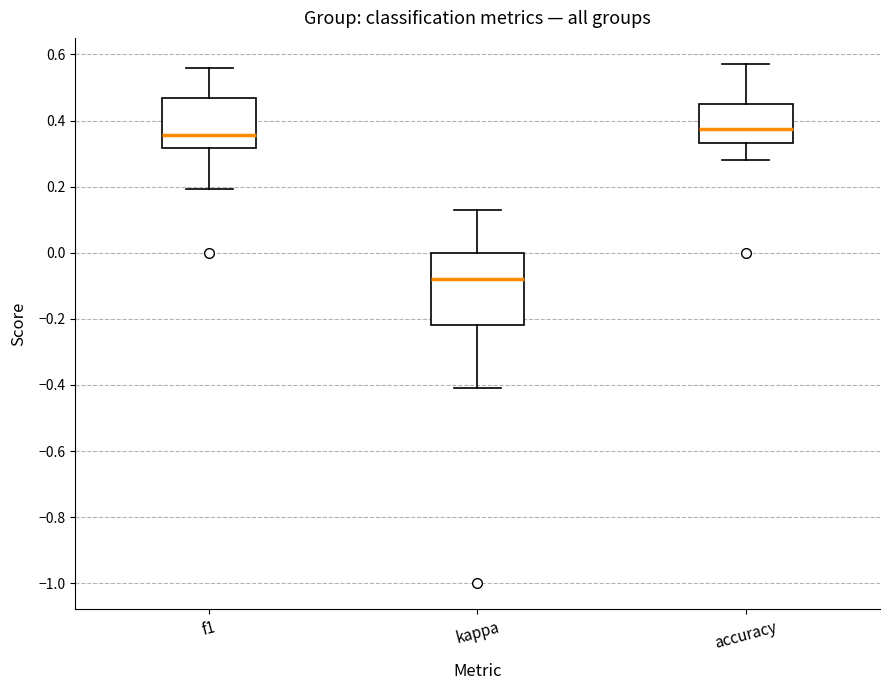

Reading left to right, read every box against the y-axis: the position of its median line, the range the box covers, and the ends of its whiskers. The values are not printed on the chart, so give them approximately, as read against the axis.

f1: median 0.36, box 0.32 to 0.46, whiskers 0.20 to 0.56
kappa: median -0.08, box -0.22 to 0.00, whiskers -0.40 to 0.12
accuracy: median 0.38, box 0.34 to 0.46, whiskers 0.28 to 0.58